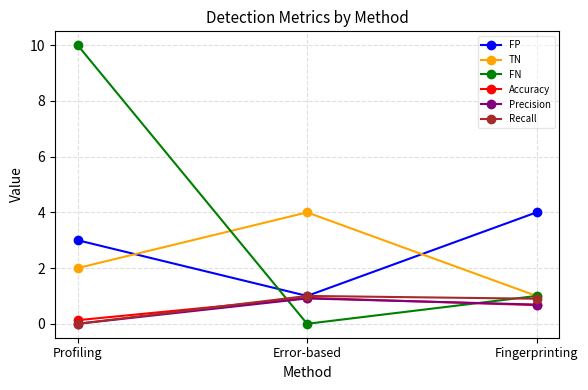

Count the number of categories in the chart.

3